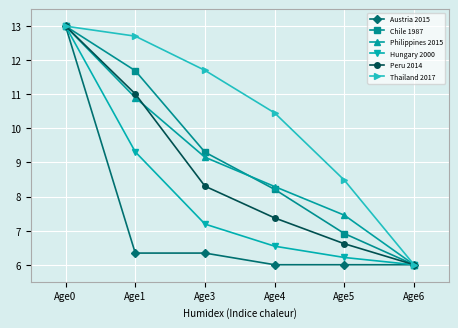

At Age4, list the series in order from largest to smallest.

Thailand 2017, Philippines 2015, Chile 1987, Peru 2014, Hungary 2000, Austria 2015